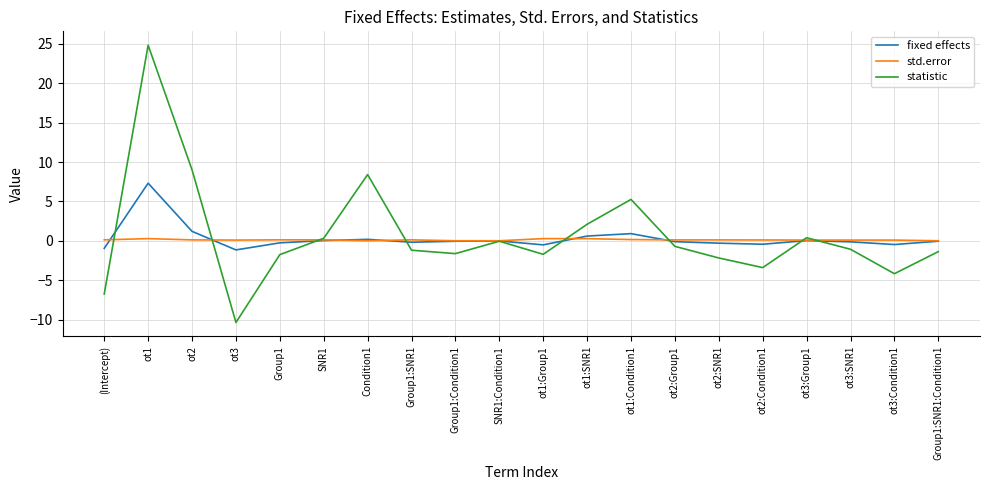

Is the value of std.error at ot2:Group1 greater than the value of statistic at ot3?

Yes